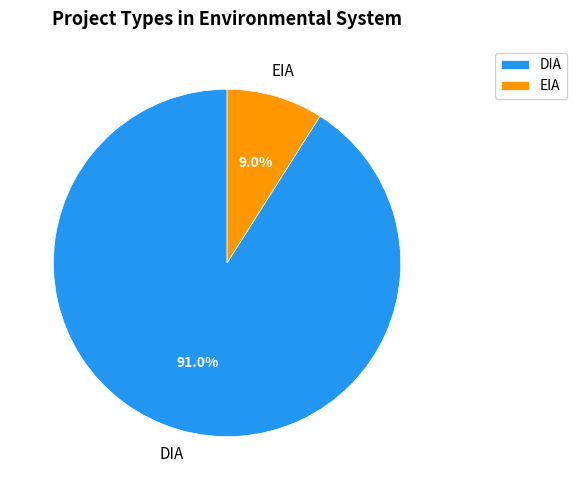

Rank the categories by value from lowest to highest.

EIA, DIA